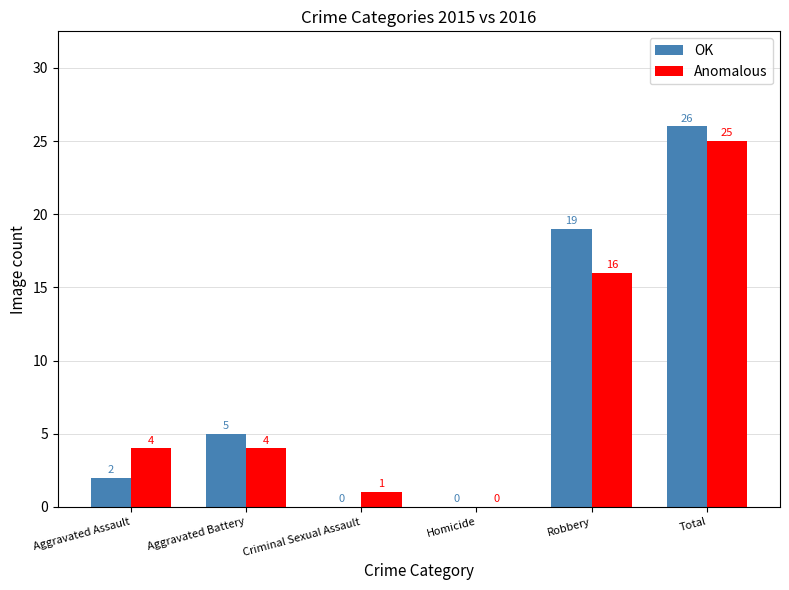

Reading left to right, extract all data points from this chart.

OK: 2	5	0	0	19	26
Anomalous: 4	4	1	0	16	25